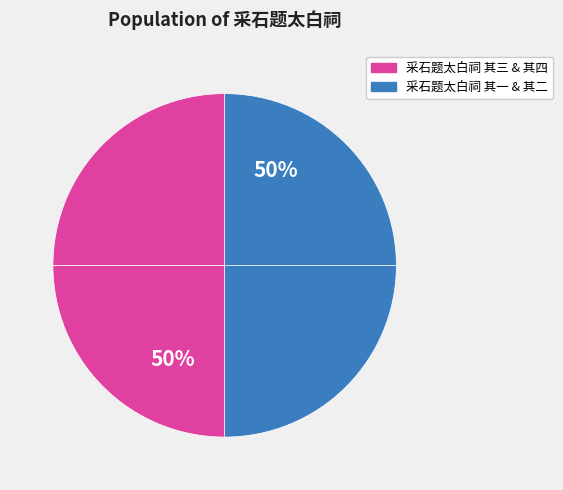

To the nearest percent, what portion does 采石题太白祠 其四 represent?

25%